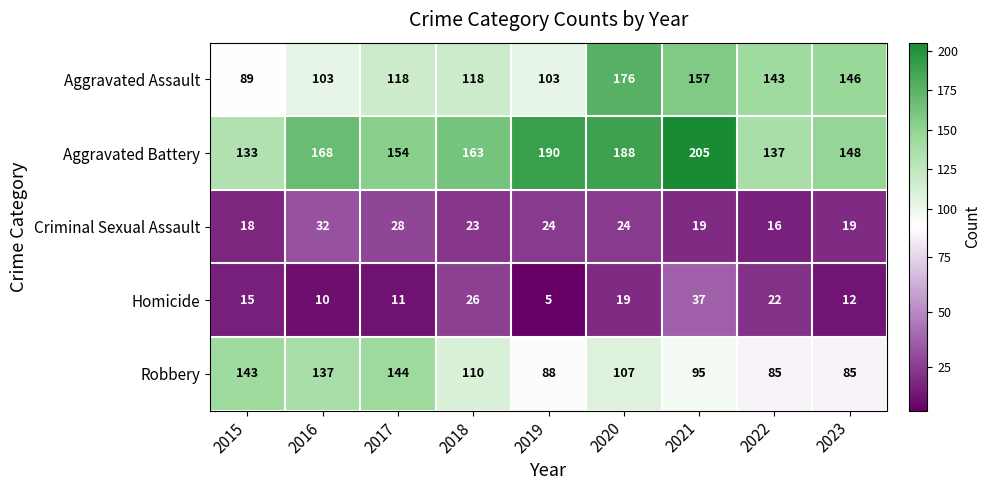

How many categories are shown in the chart?

9